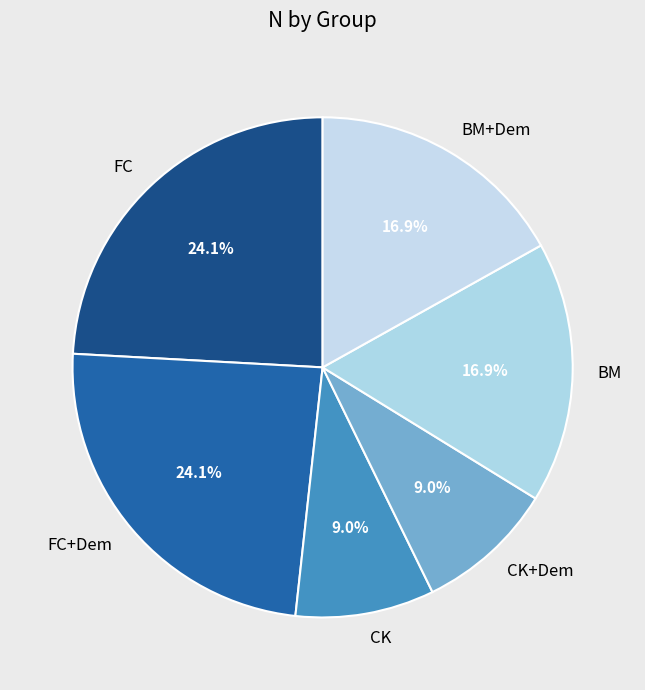

Is there a majority slice in this chart?

No